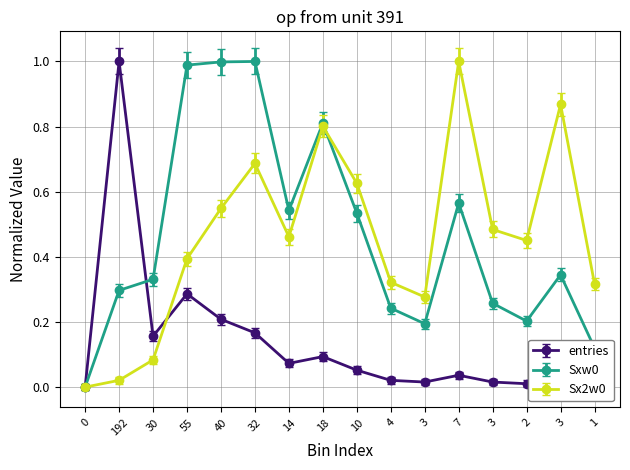

How many values in Sxw0 are above zero?

15